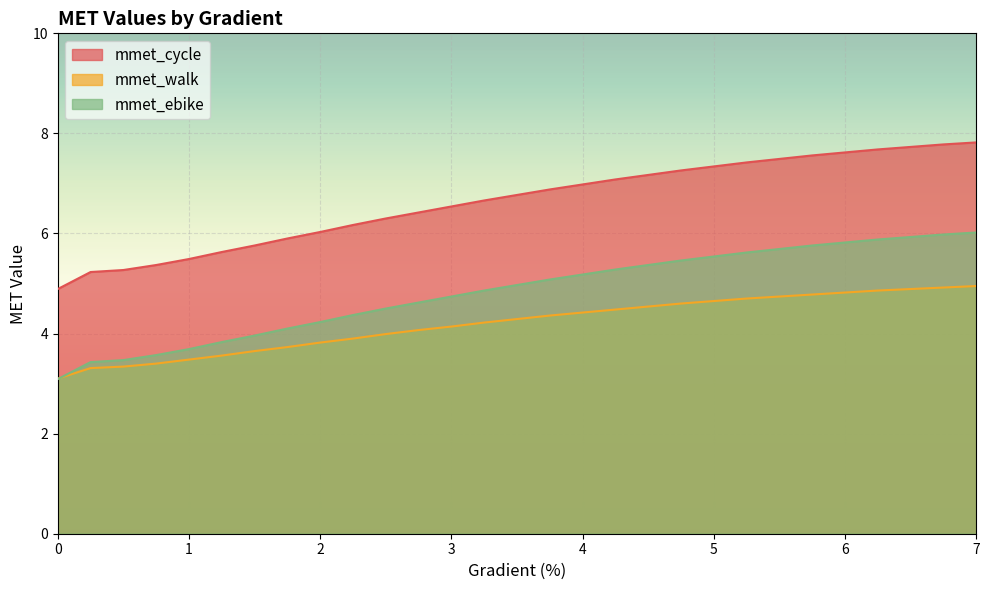

True or false: mmet_walk has more than 0 points higher than both neighbors.

False